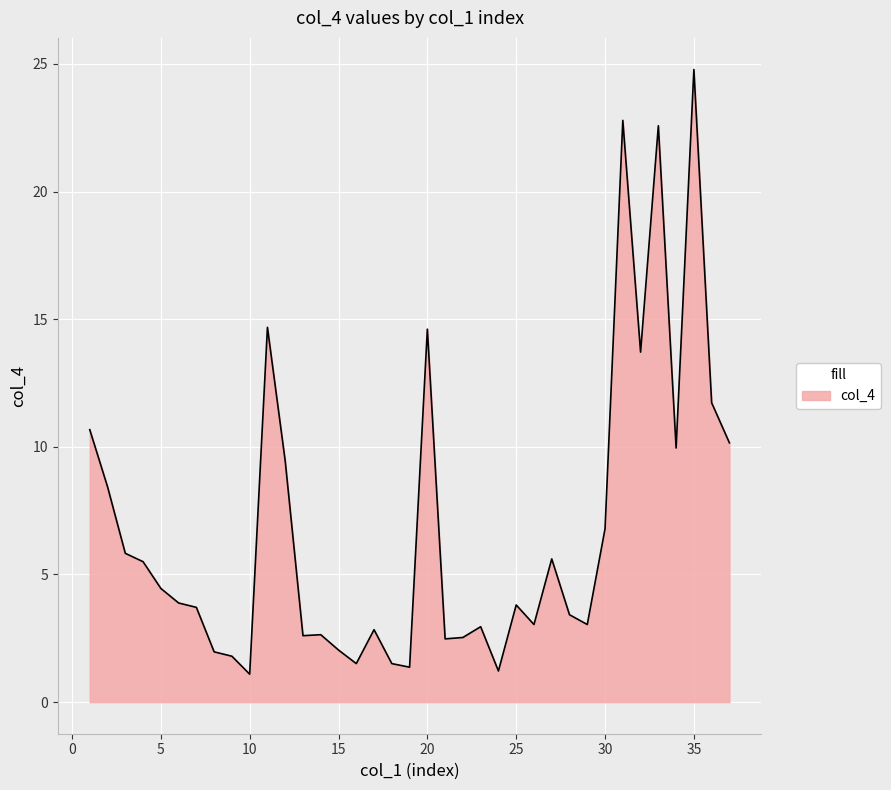

What is the difference between the second highest and second lowest values?

21.6